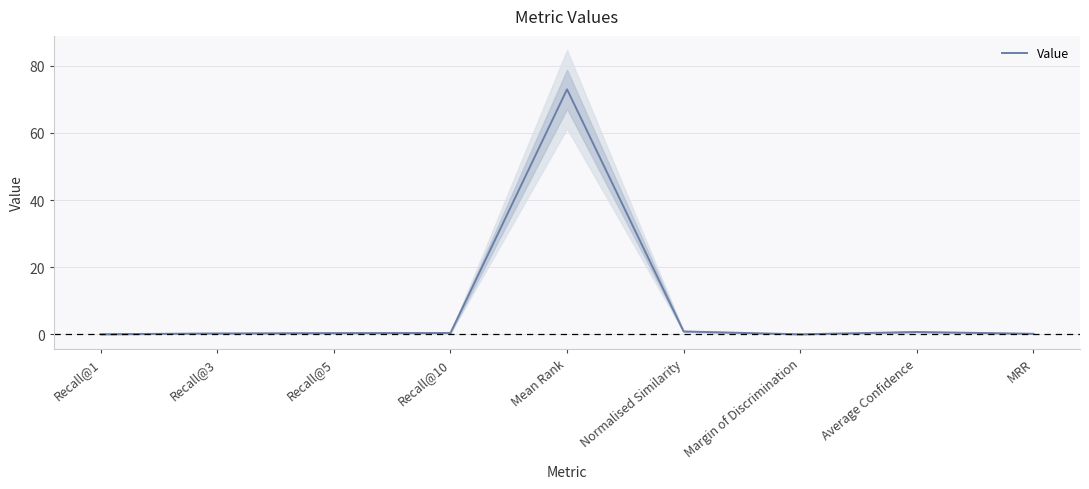

What is the value of the 8th point from the left?

0.7